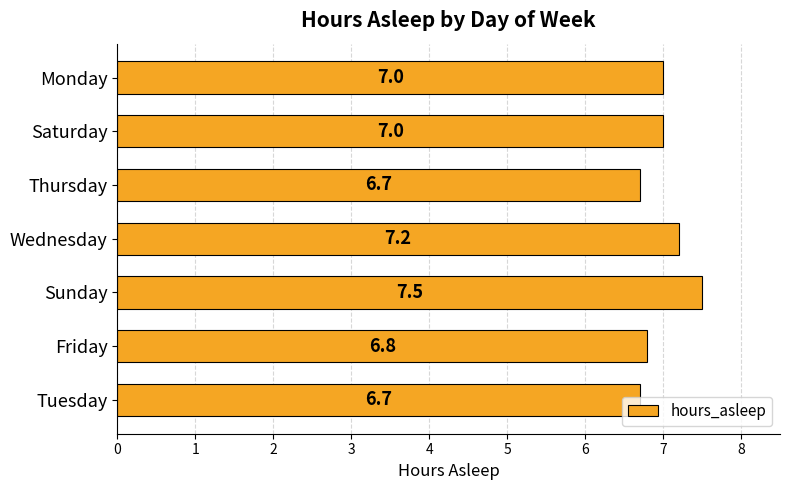

Count the number of data series in this chart.

1